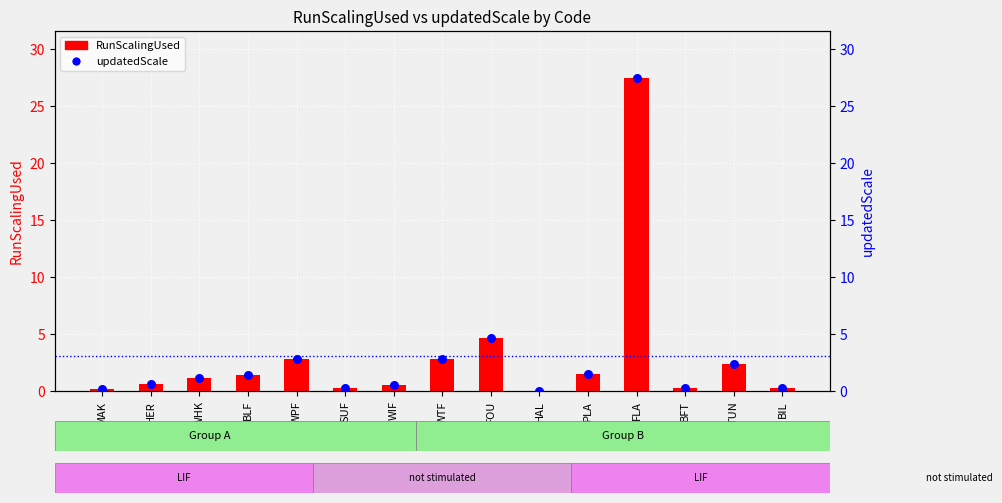

What is the total value across all series at WPF?

5.7